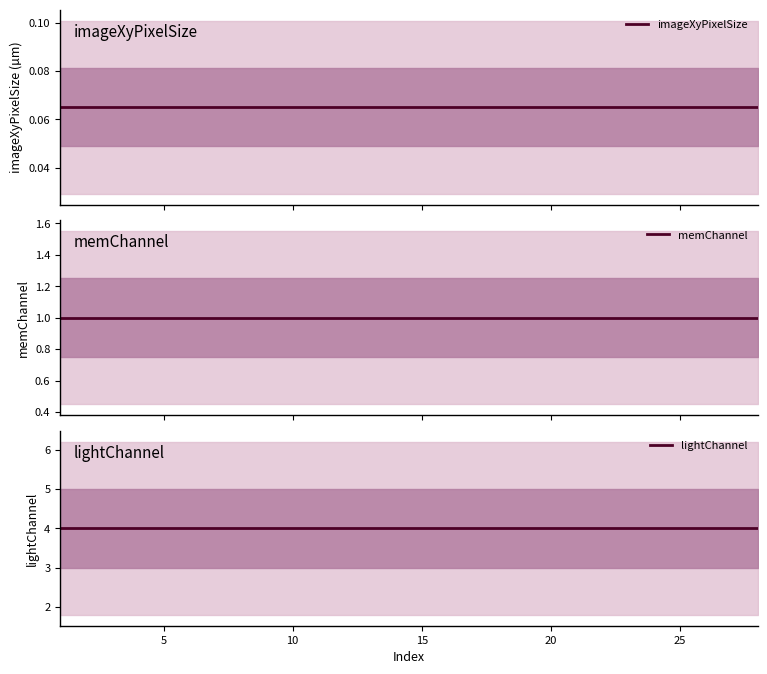

List the series in order of their overall mean, highest first.

lightChannel, memChannel, imageXyPixelSize